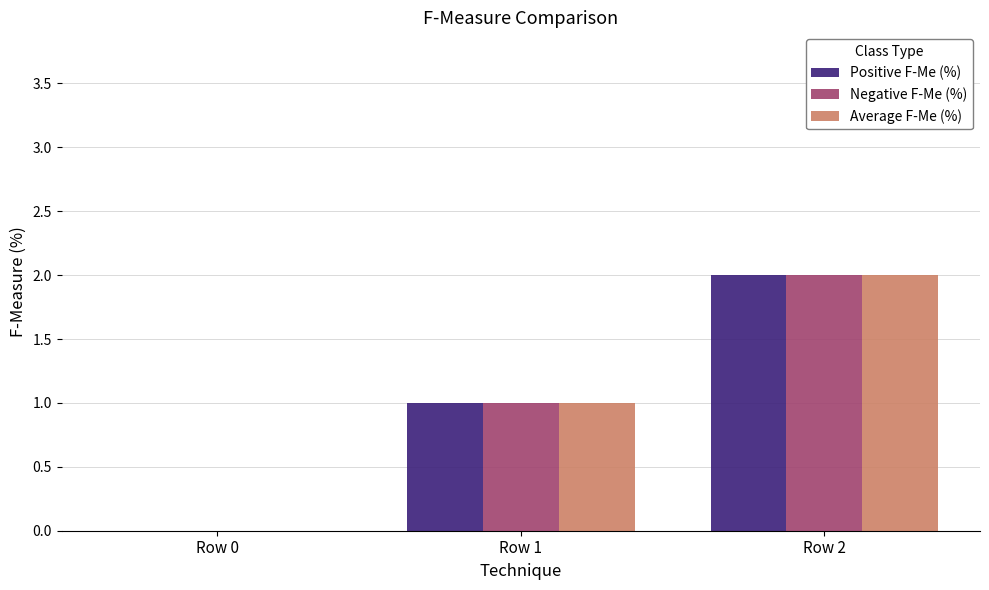

How many groups of bars are there?

3